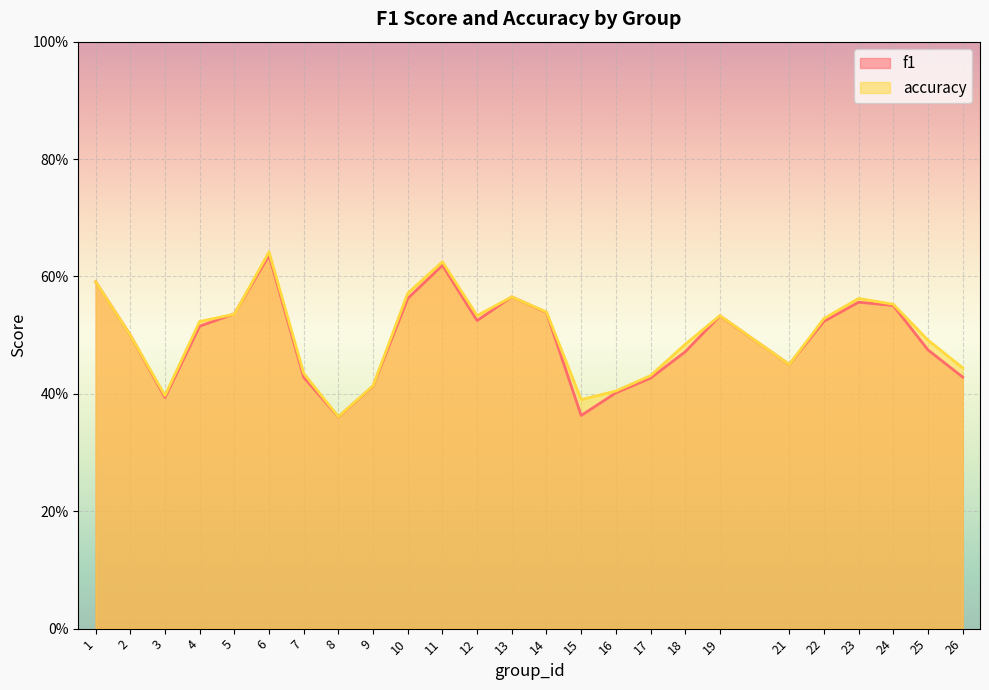

At which category is the sum across all series the highest?

6